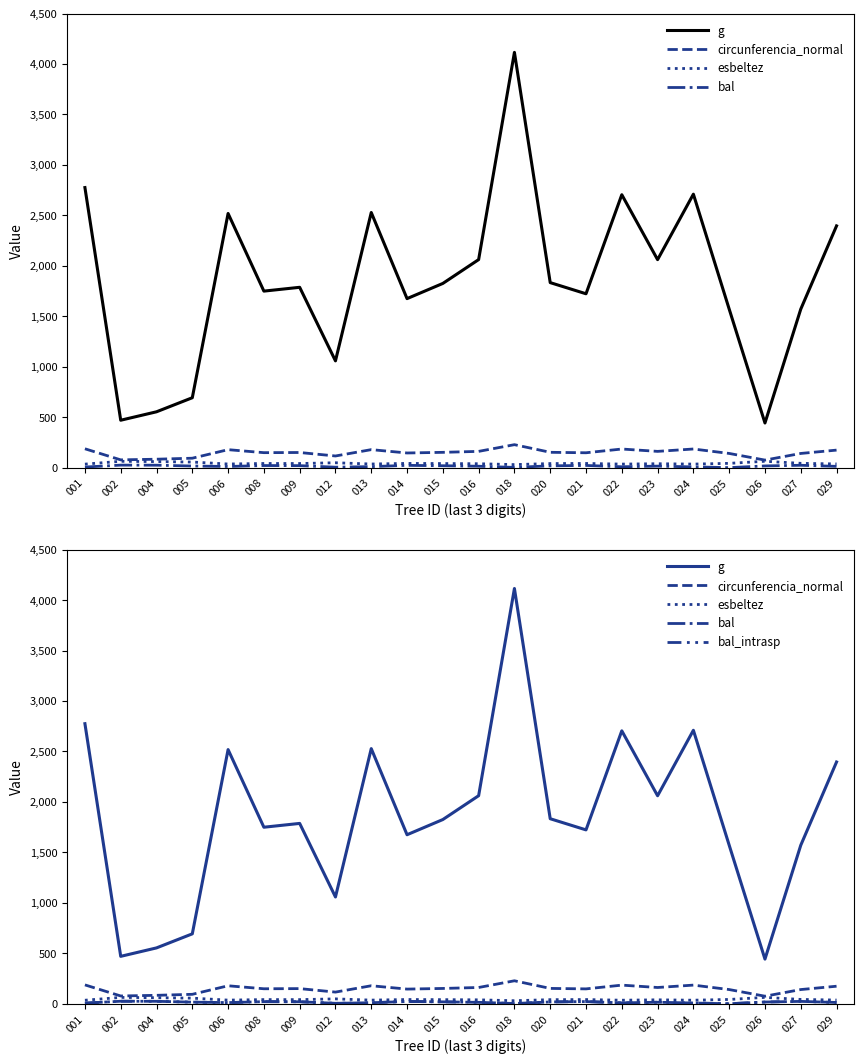

Which has a higher value, 006 or 008?

006